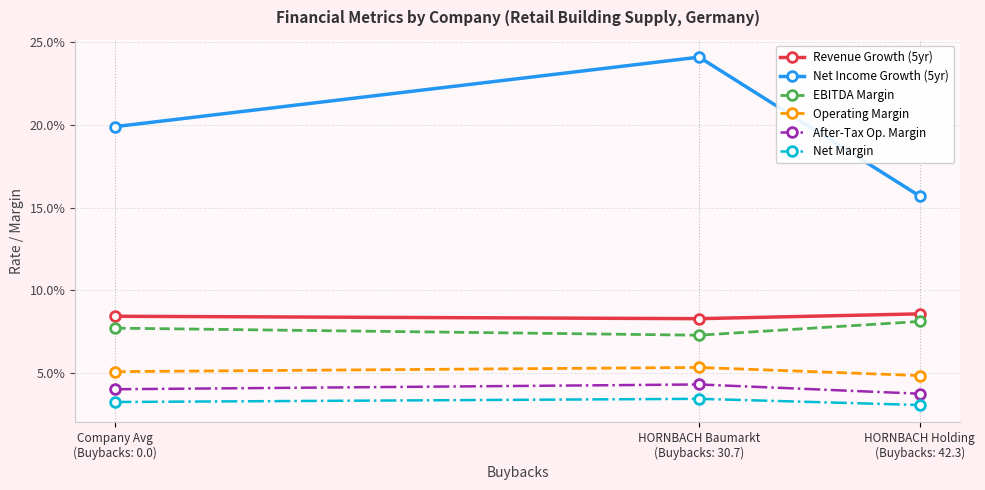

Is this an area chart (filled region under the line)?

No